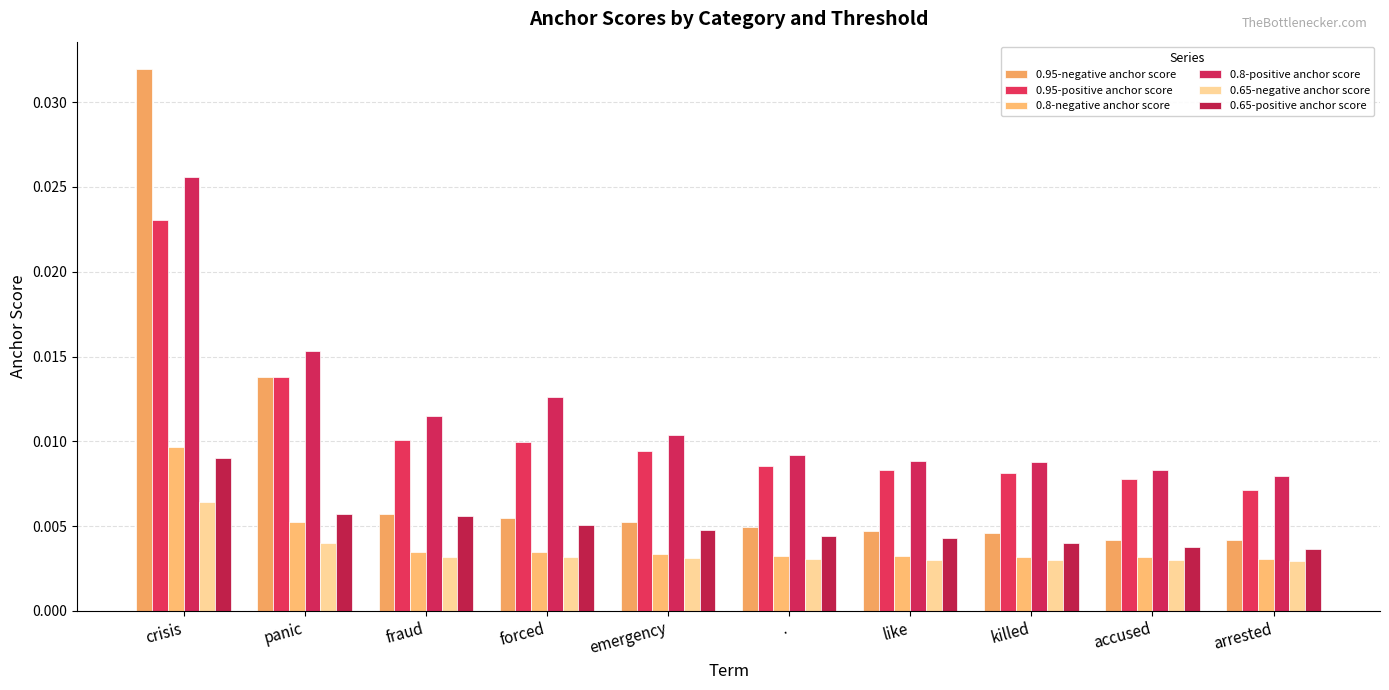

Which category has the lowest value in the 0.8-positive anchor score series?

arrested